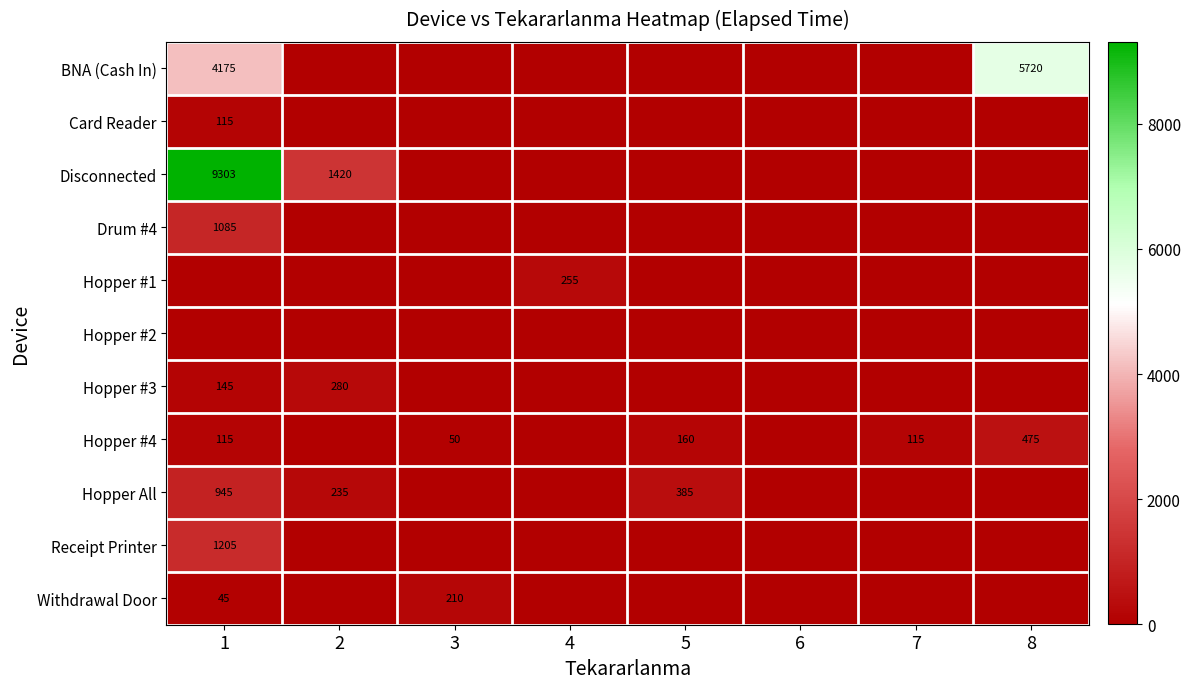

True or false: Hopper #4 has a value of 790 at 8.

False